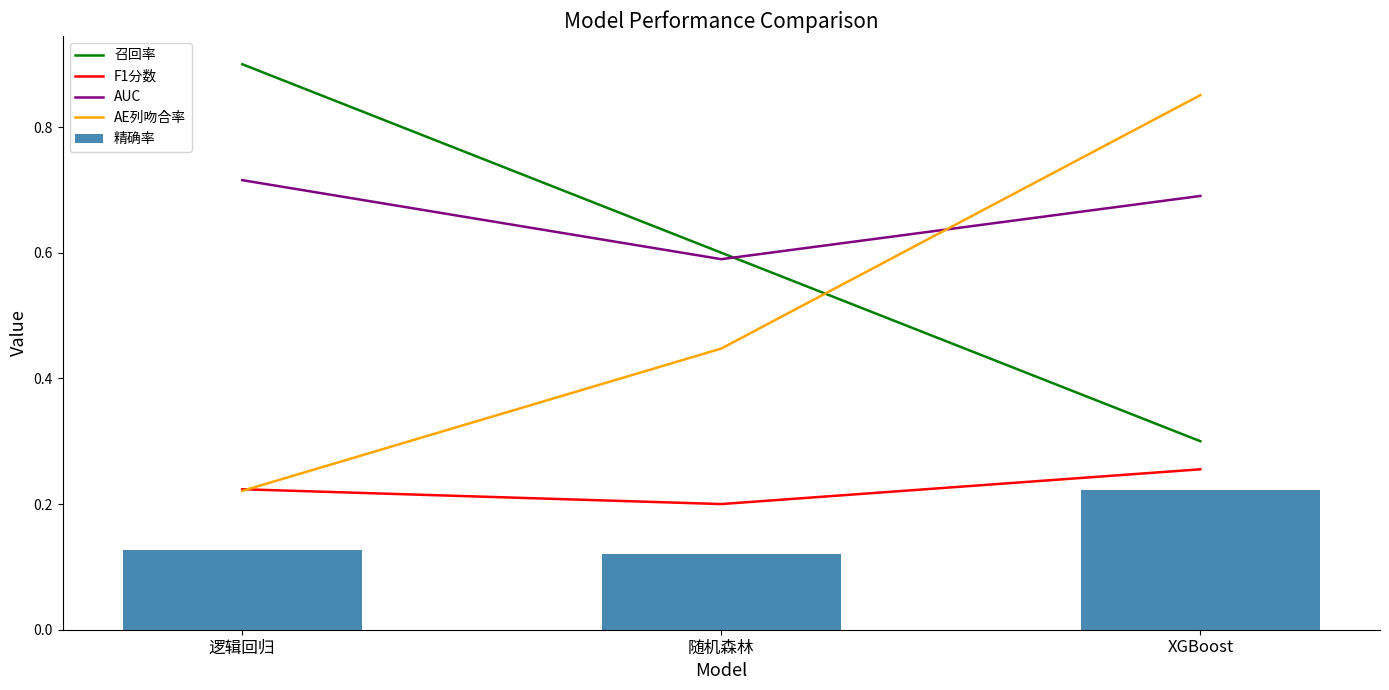

What is the value of the 精确率 bar at the 1st from the left?

0.1